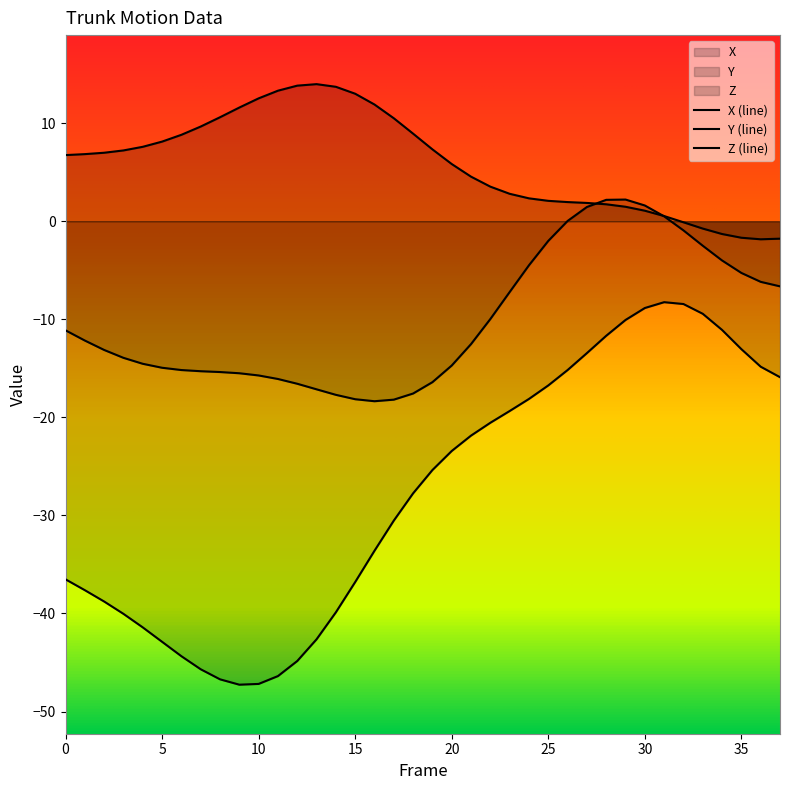

At which category does the chart reach its minimum across all series?

9